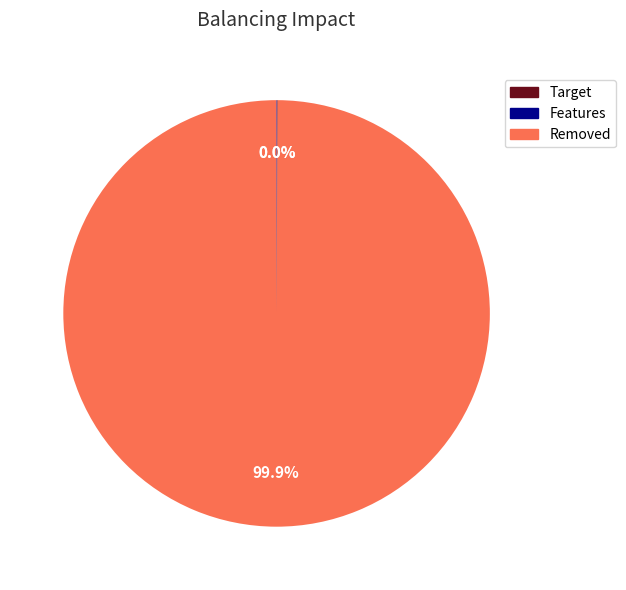

Does any single category account for the majority?

Yes